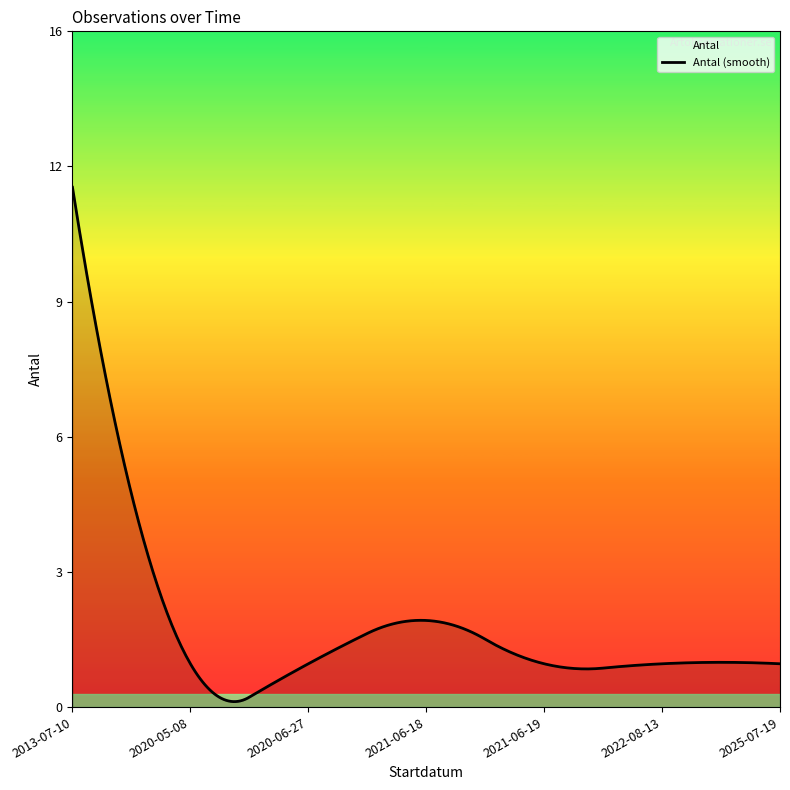

How many values are between 1 and 3?

7